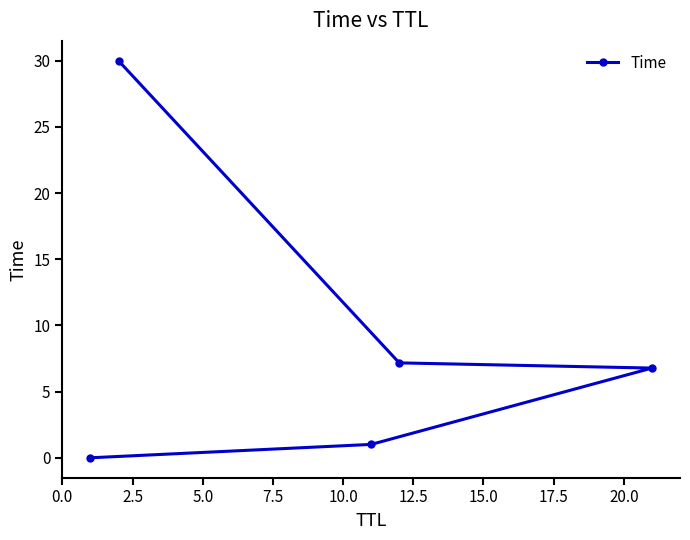

What is the difference between the maximum and minimum values?

30.0